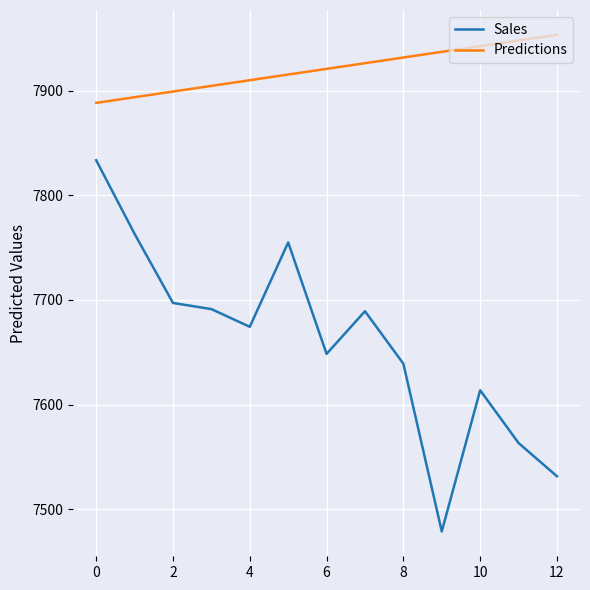

Which series has the largest range (max minus min)?

Sales